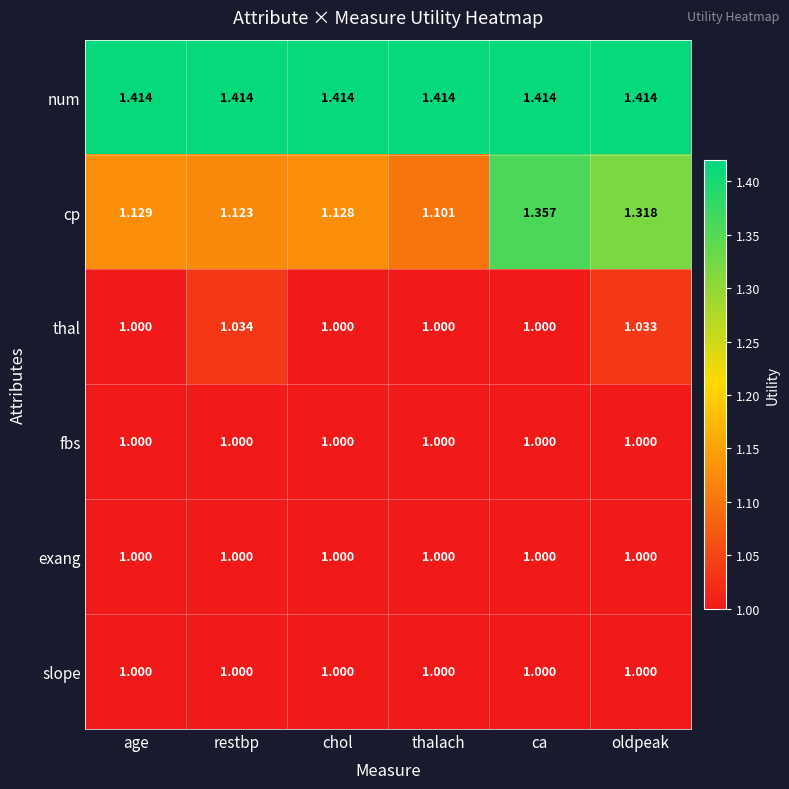

Rank the categories by cp value from lowest to highest.

thalach, restbp, chol, age, oldpeak, ca